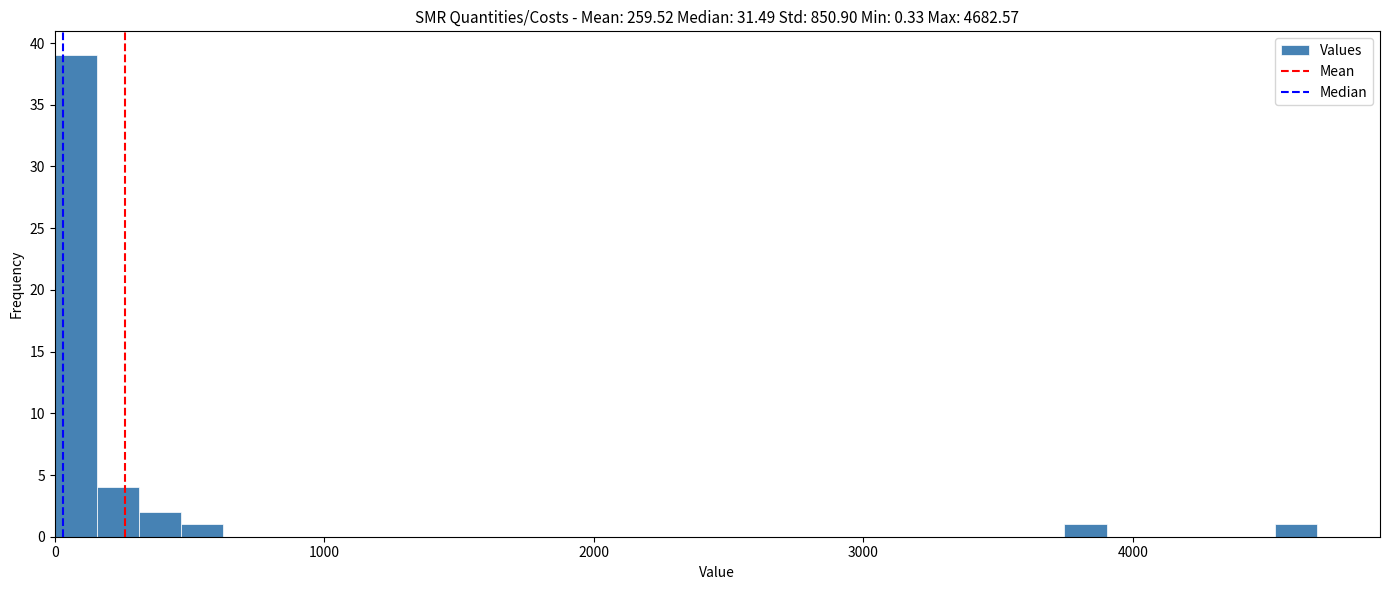

Read against the x-axis, roughly where is the centre of the tallest bar?

100